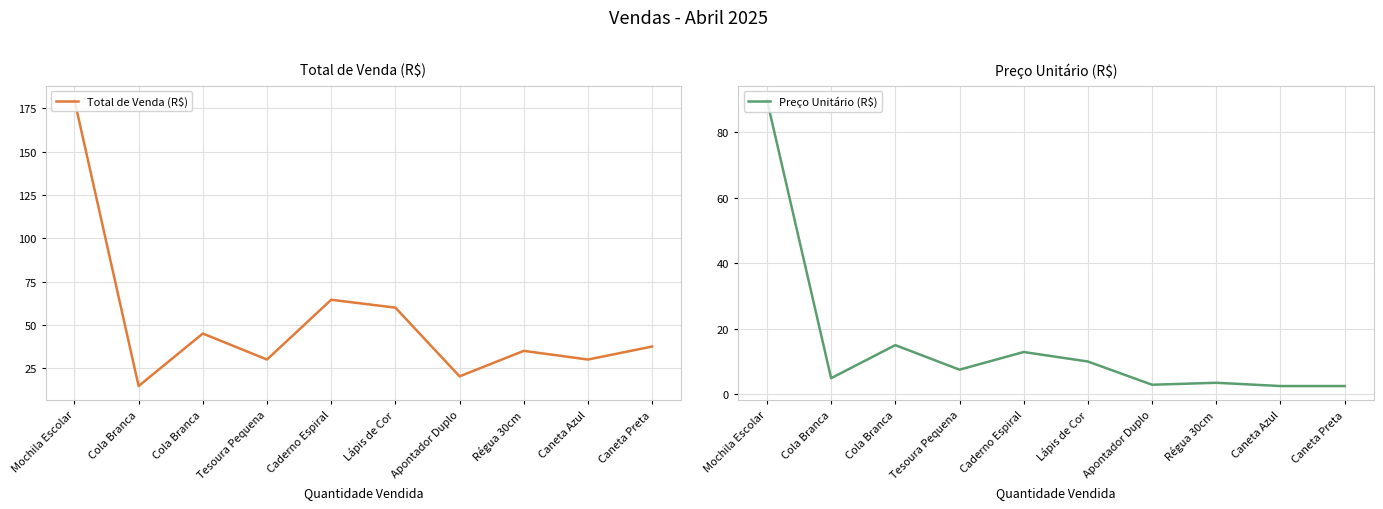

Does the chart display data point markers on the line(s)?

No